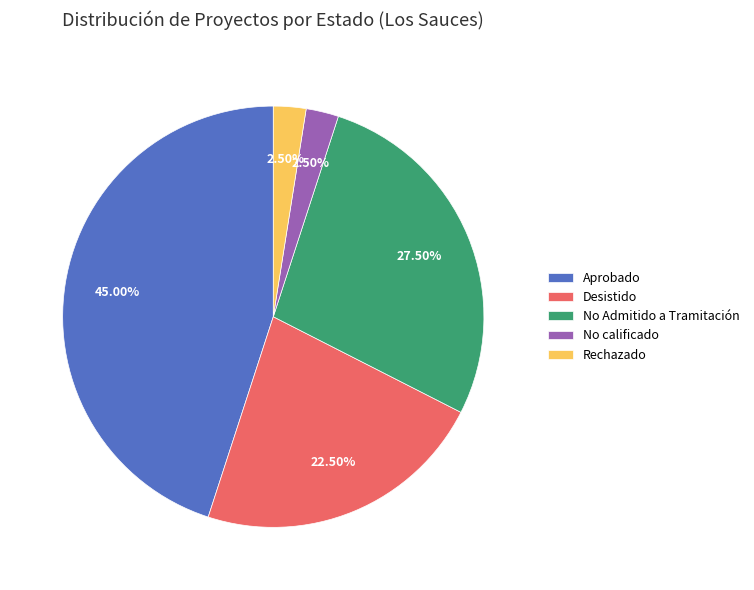

Which has a higher value, Desistido or No calificado?

Desistido